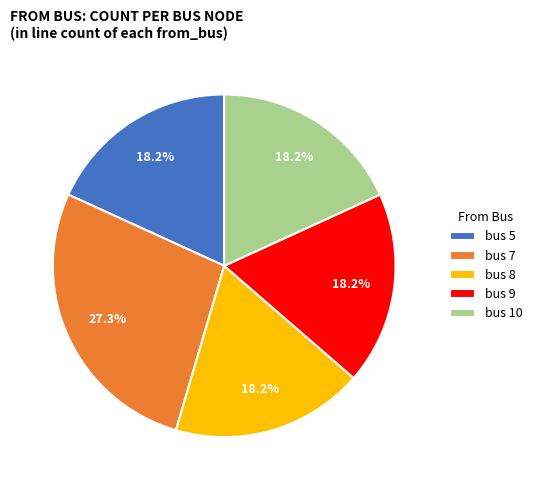

What is the ratio of the value at bus 10 to the value at bus 9?

1.0